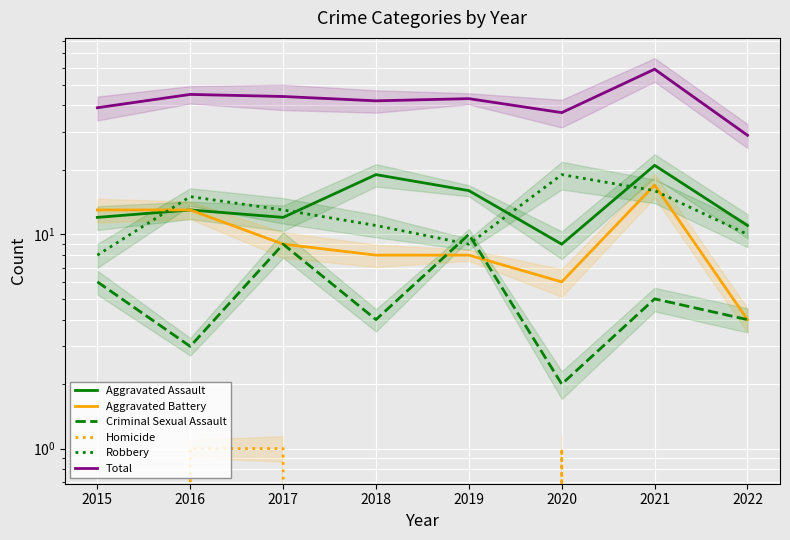

How many interior local peaks does the Robbery series have?

2